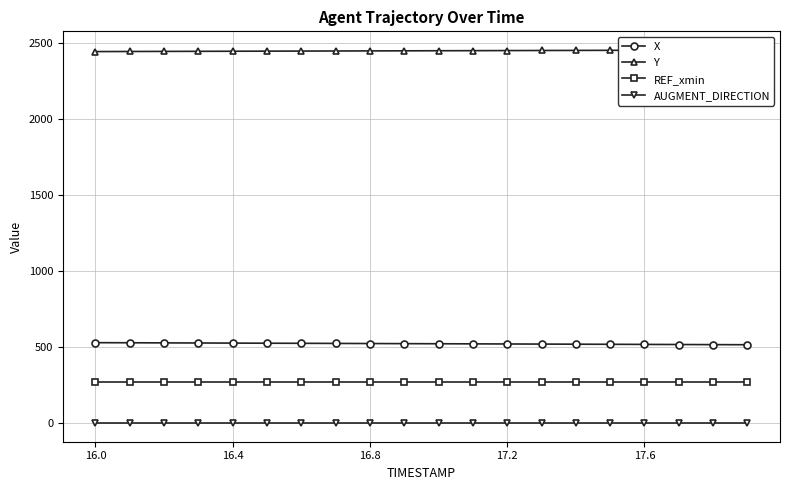

How many lines are shown in the chart?

4